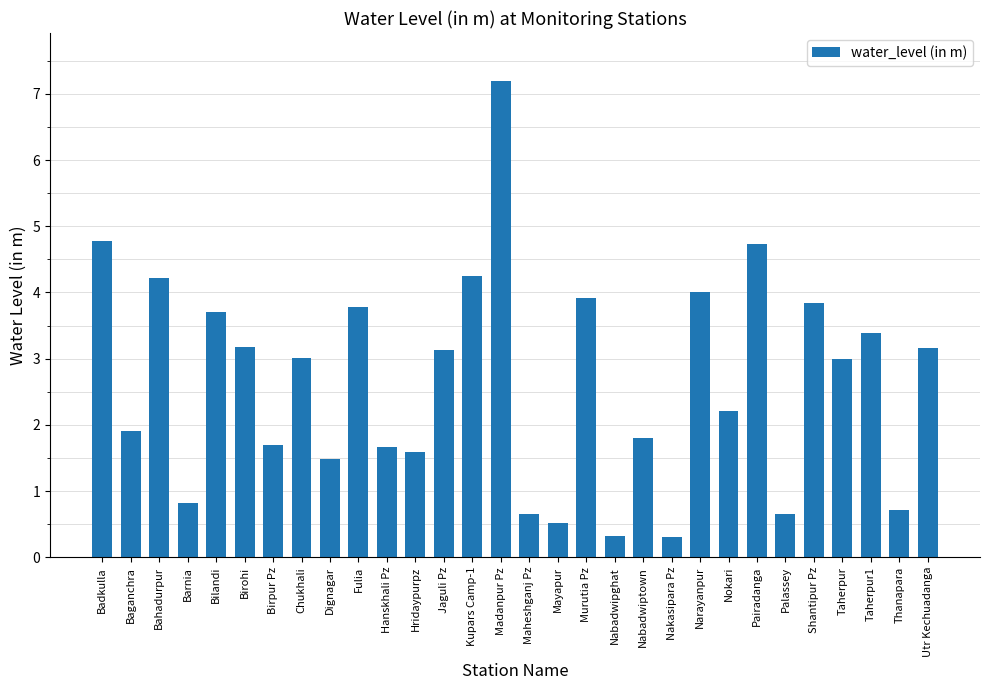

What is the difference between the values at Chukhali and Birohi?

0.2